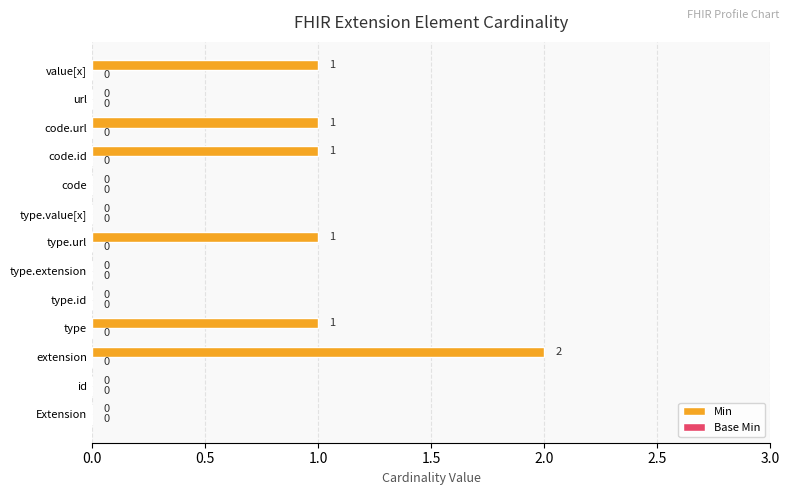

Which label corresponds to the largest value in the chart?

extension